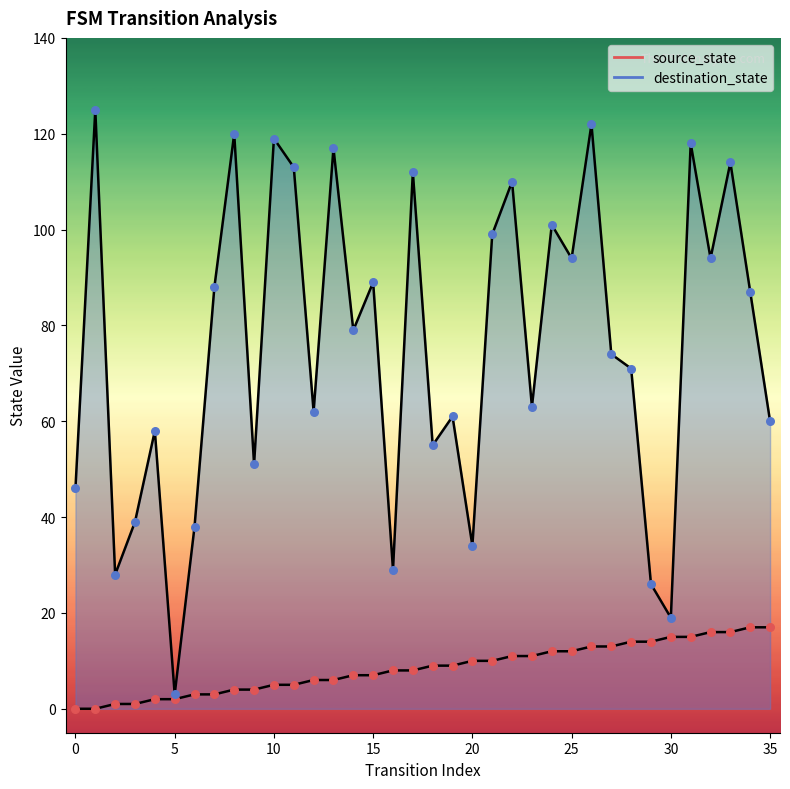

Which series has the largest total across all categories?

destination_state